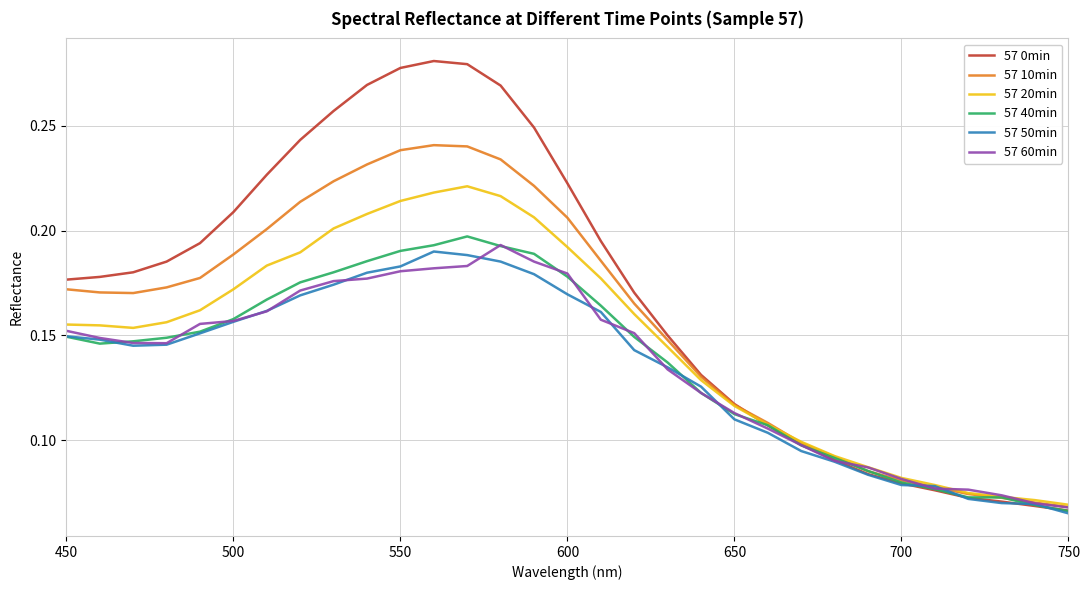

Is this an area chart (filled region under the line)?

No